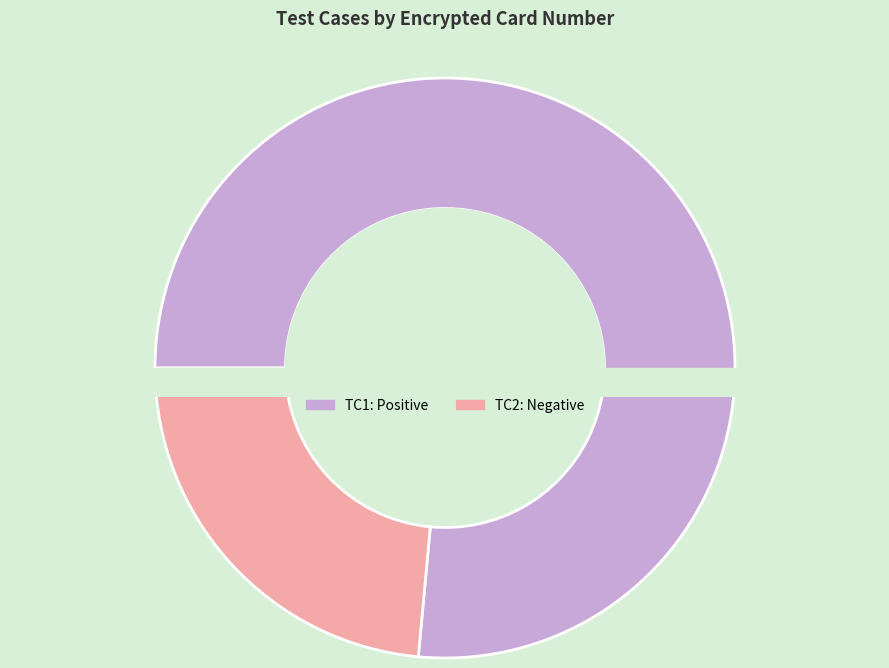

What percentage is NOT represented by 2?

76.5%